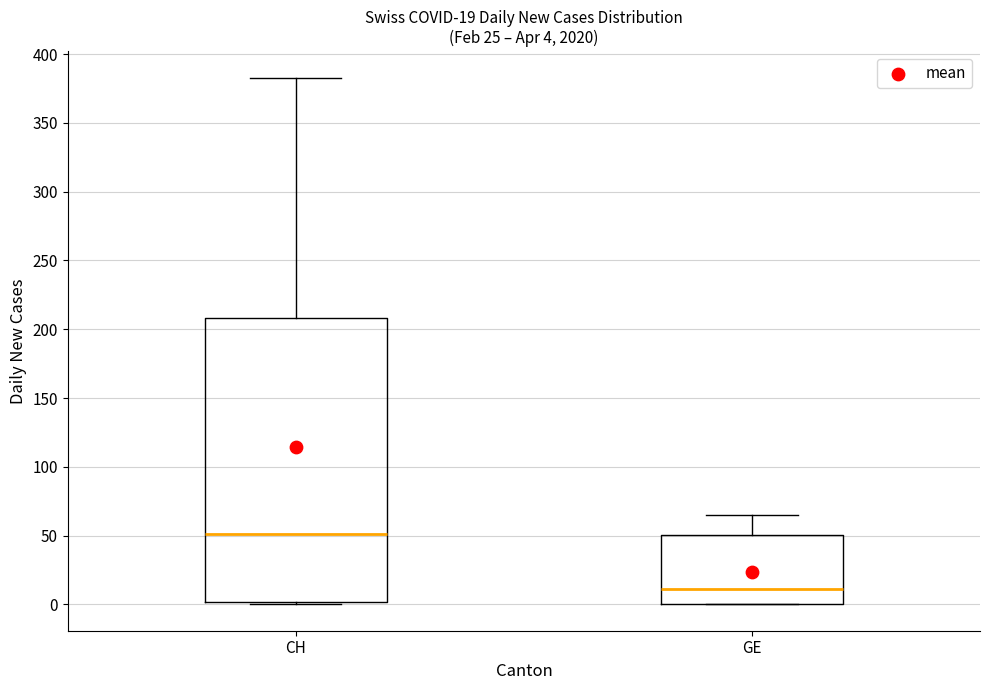

Which box has the highest median line?

CH